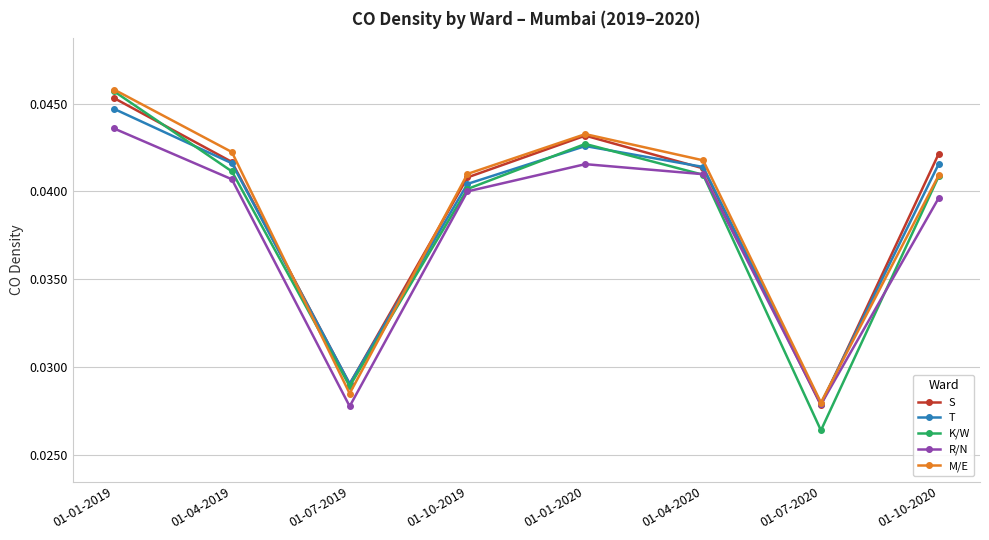

What is the sum of all T values?

0.3